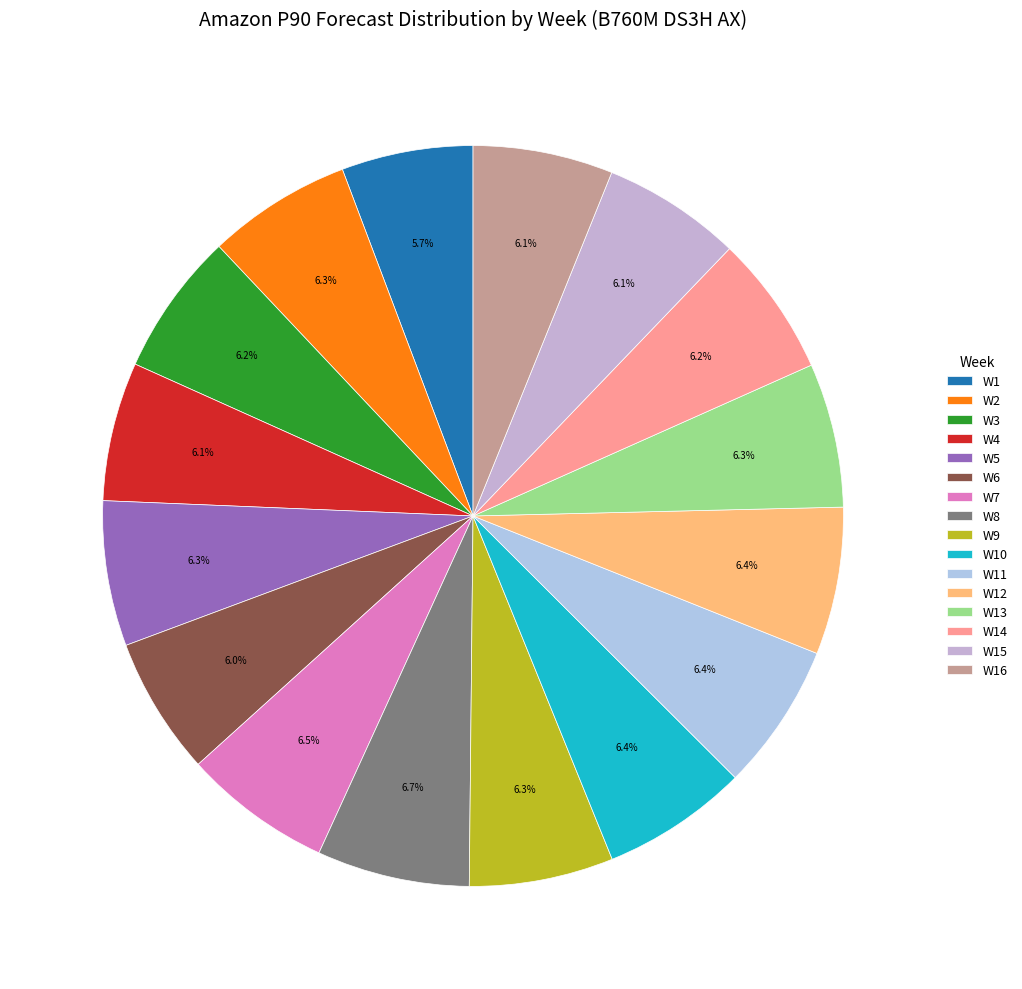

Does W11 represent more than half of the total?

No